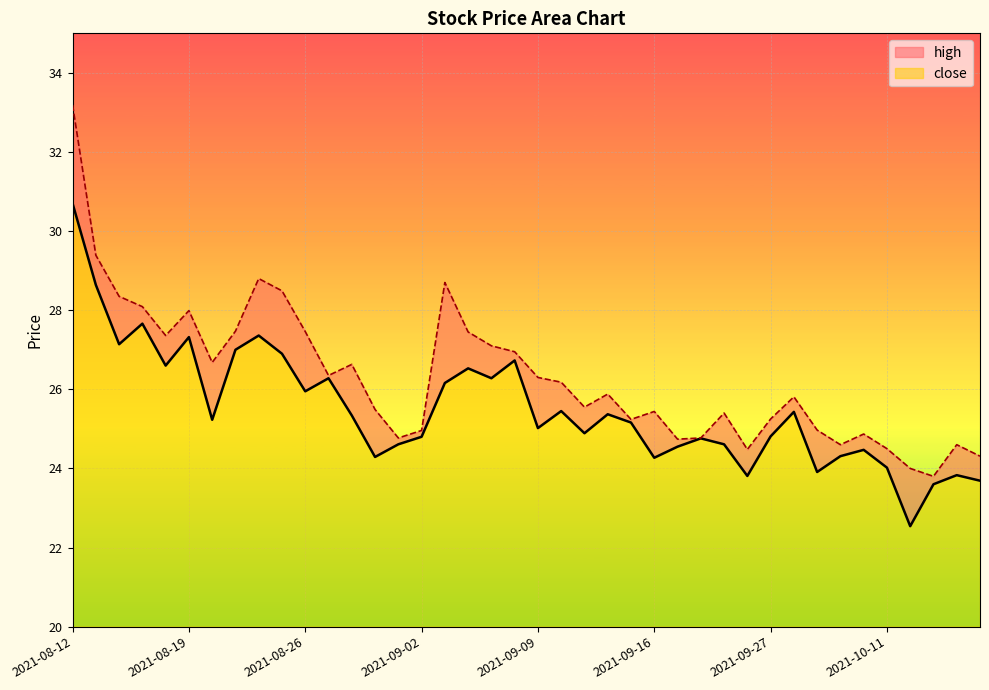

Reading right to left, extract all data points from this chart.

close: 23.7	23.8	23.6	22.5	24.0	24.5	24.3	23.9	25.4	24.8	23.8	24.6	24.8	24.6	24.3	25.2	25.4	24.9	25.4	25.0	26.7	26.3	26.5	26.2	24.8	24.6	24.3	25.3	26.3	25.9	26.9	27.4	27.0	25.2	27.3	26.6	27.7	27.1	28.6	30.7
high: 24.3	24.6	23.8	24.0	24.5	24.9	24.6	25.0	25.8	25.2	24.5	25.4	24.8	24.7	25.4	25.2	25.9	25.6	26.2	26.3	26.9	27.1	27.4	28.7	25.0	24.8	25.5	26.6	26.4	27.5	28.5	28.8	27.5	26.7	28.0	27.4	28.1	28.4	29.4	33.2